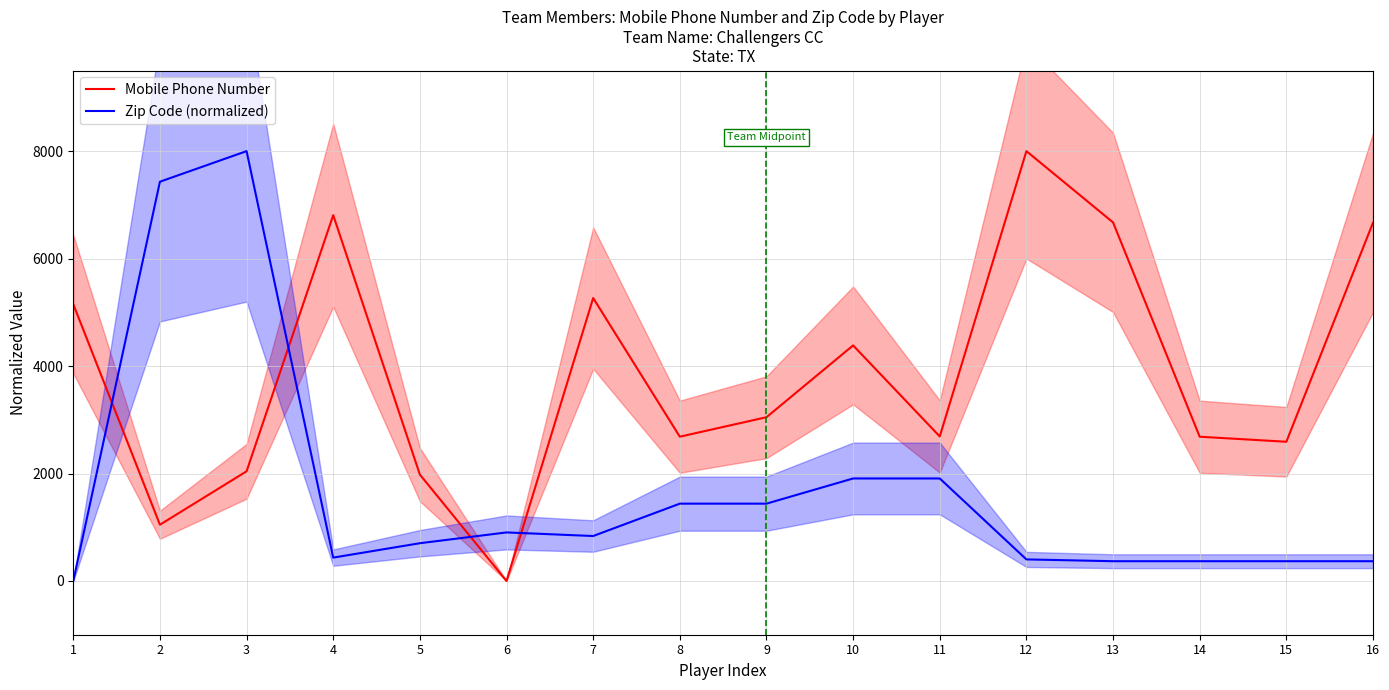

Where do Zip Code (normalized) and Mobile Phone Number first cross each other?

1 and 2